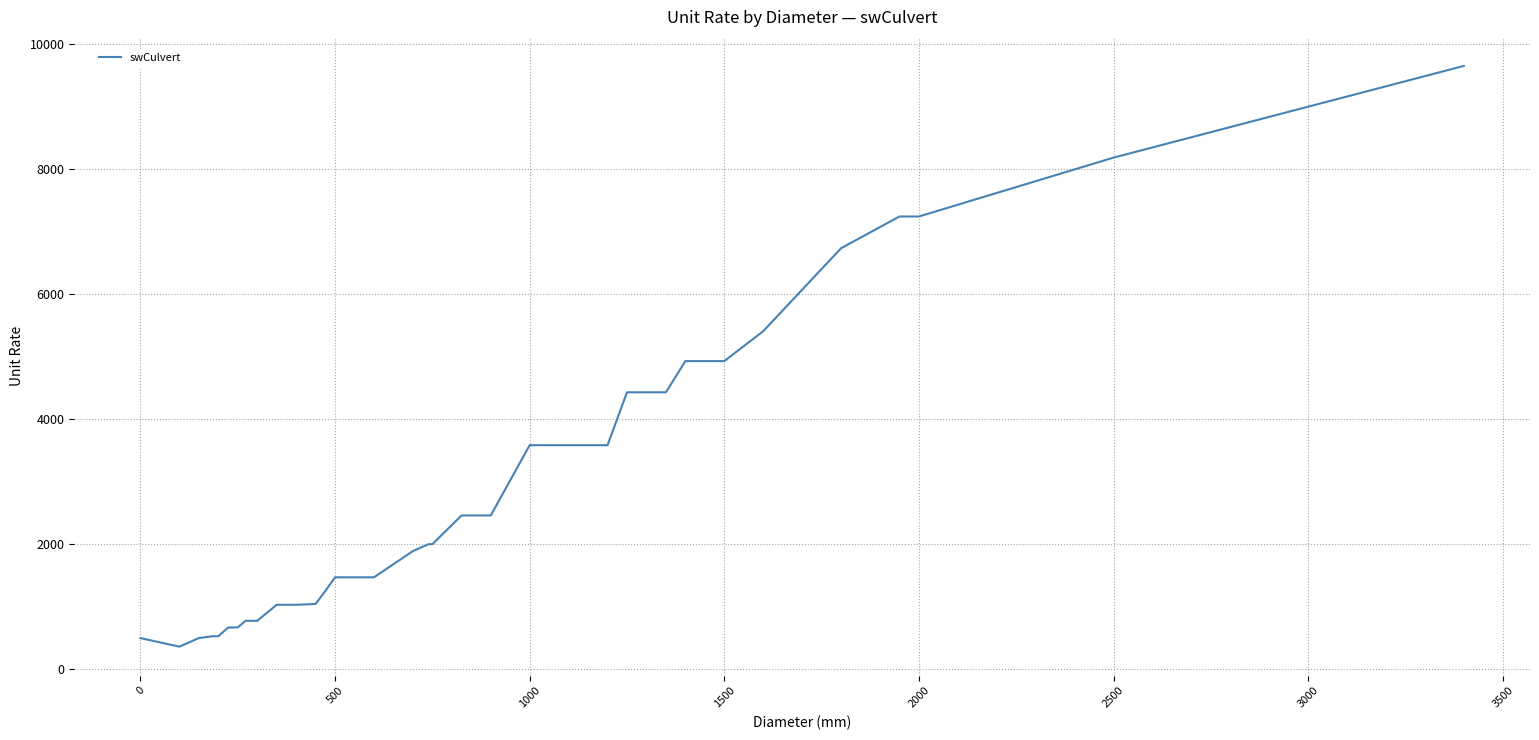

What is the minimum value shown in the chart?

356.6